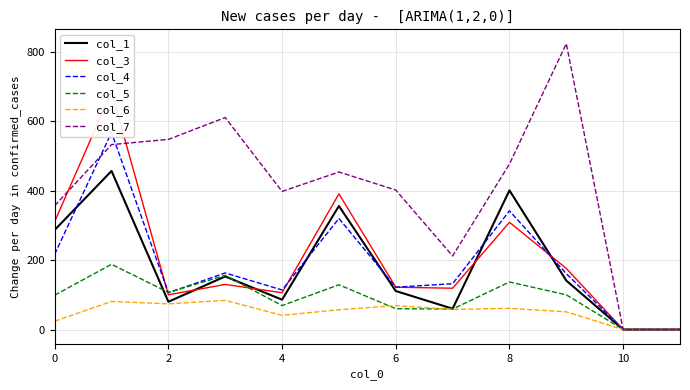

True or false: col_6 has more than 1 points higher than both neighbors.

True